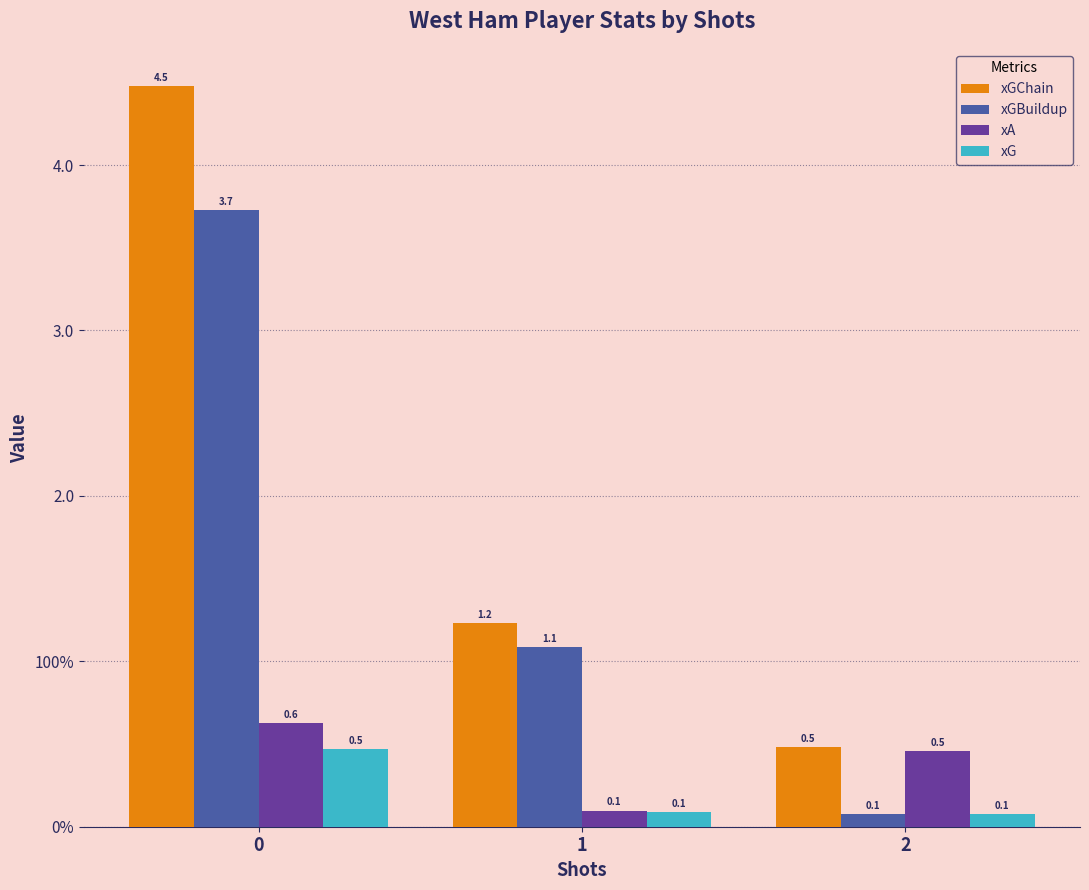

Are the bars grouped side by side (vs. stacked)?

Yes